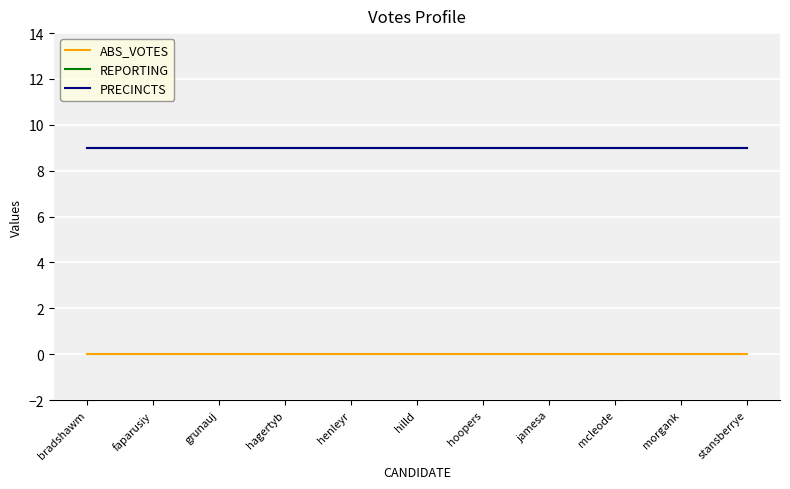

List the labels in order of REPORTING value, largest first.

bradshawm, faparusiy, grunauj, hagertyb, henleyr, hilld, hoopers, jamesa, mcleode, morgank, stansberrye